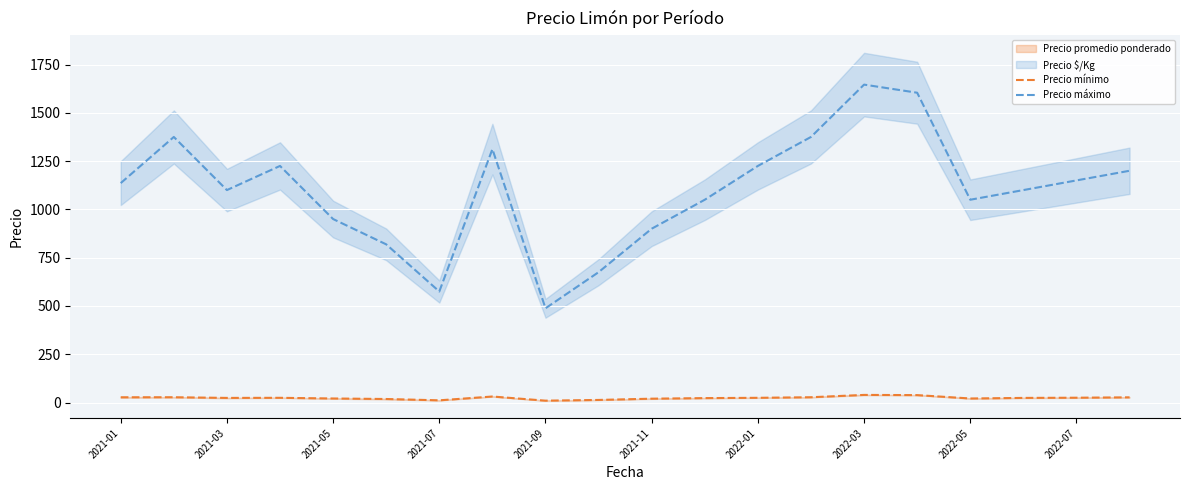

True or false: Precio mínimo and Precio máximo intersect in this chart.

False